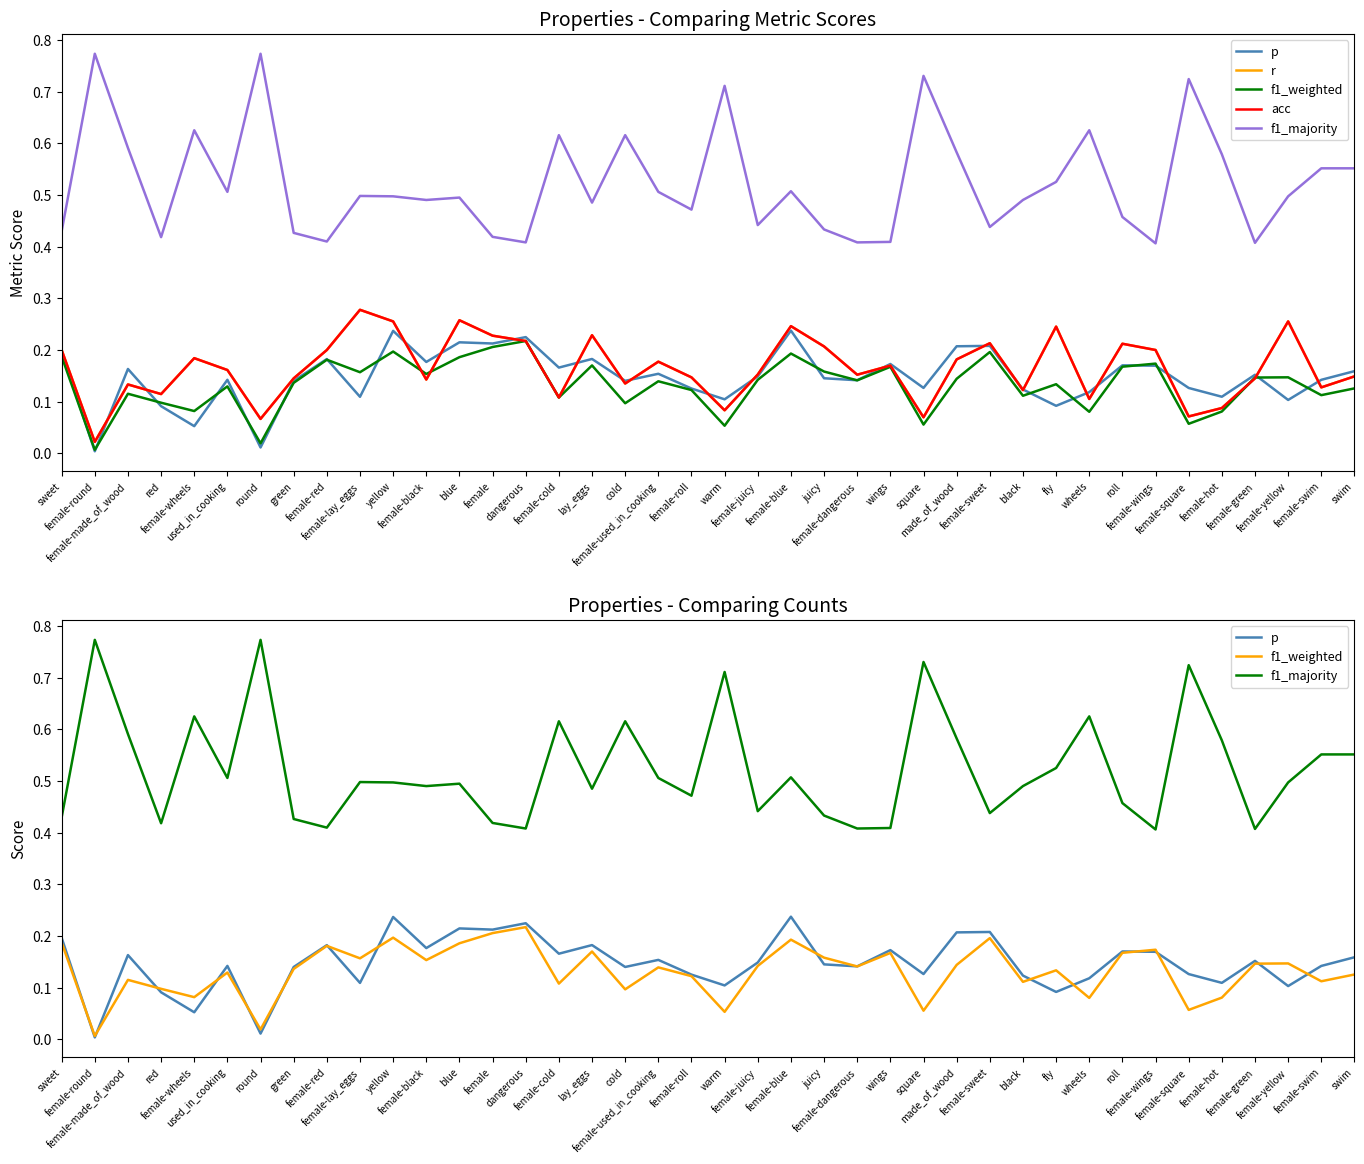

What is the greatest value displayed?

0.8